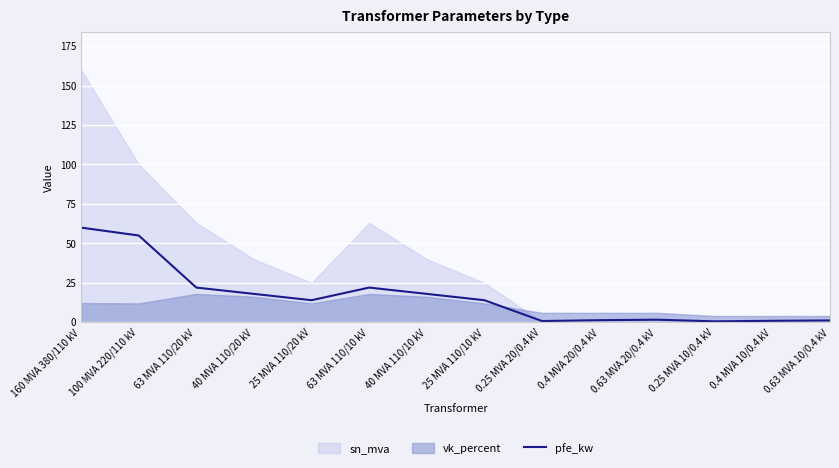

Rank the categories by value from highest to lowest.

160 MVA 380/110 kV, 100 MVA 220/110 kV, 63 MVA 110/20 kV, 63 MVA 110/10 kV, 40 MVA 110/20 kV, 40 MVA 110/10 kV, 25 MVA 110/20 kV, 25 MVA 110/10 kV, 0.63 MVA 20/0.4 kV, 0.4 MVA 20/0.4 kV, 0.63 MVA 10/0.4 kV, 0.4 MVA 10/0.4 kV, 0.25 MVA 20/0.4 kV, 0.25 MVA 10/0.4 kV